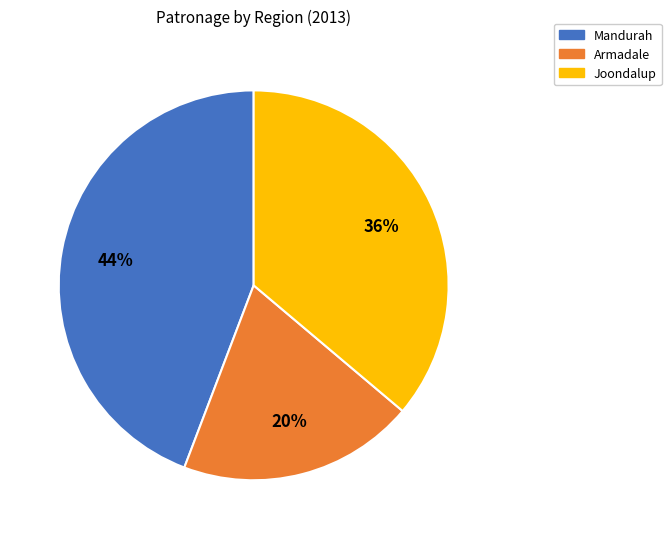

To the nearest percent, what percentage of the pie is Armadale?

20%